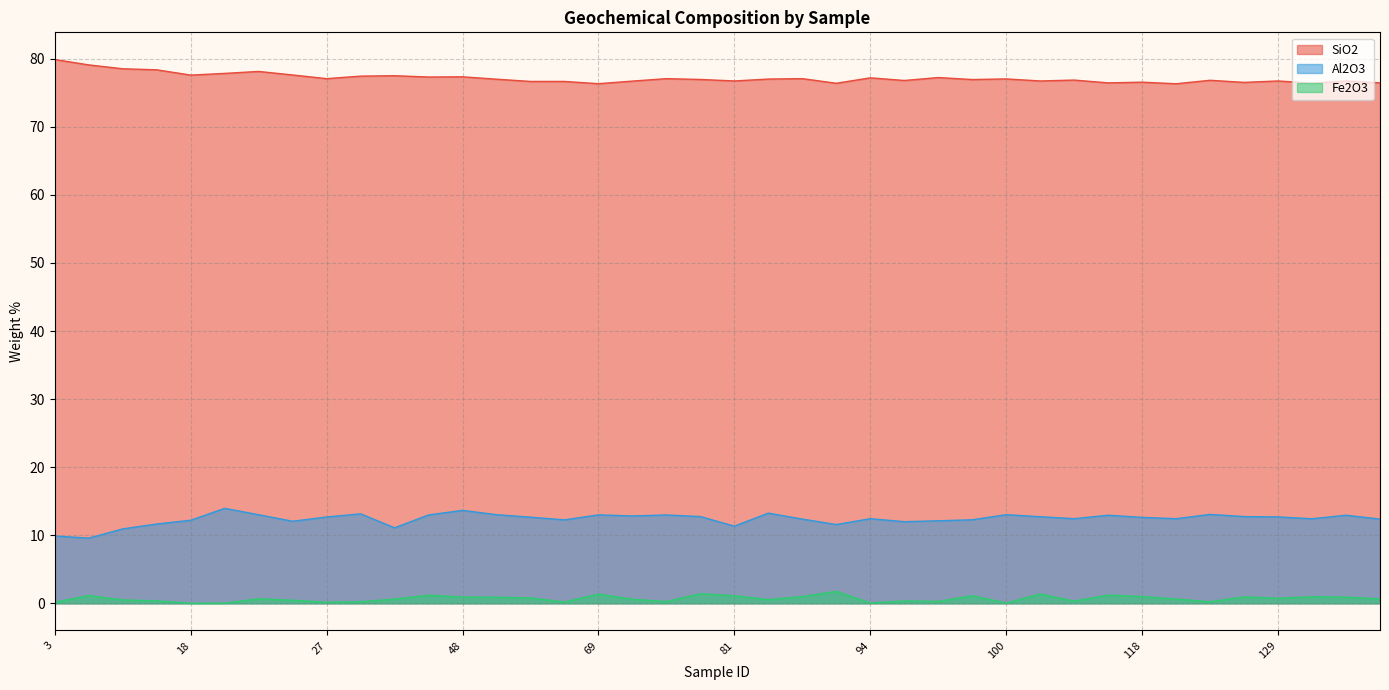

How many lines are shown in the chart?

3